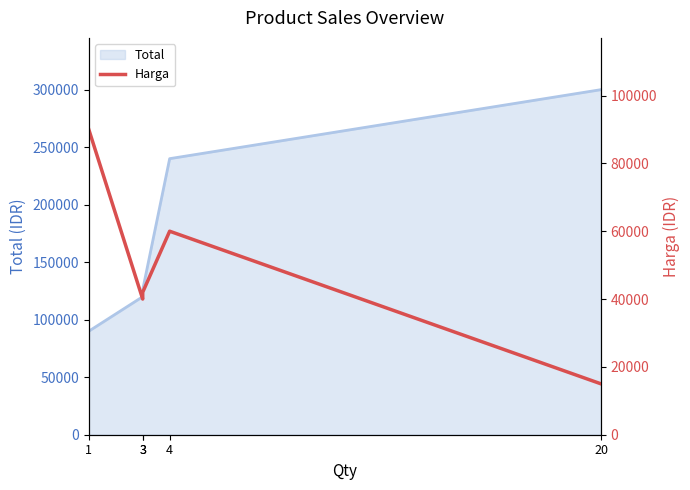

Is it true that the value at 3 is 55851?

False